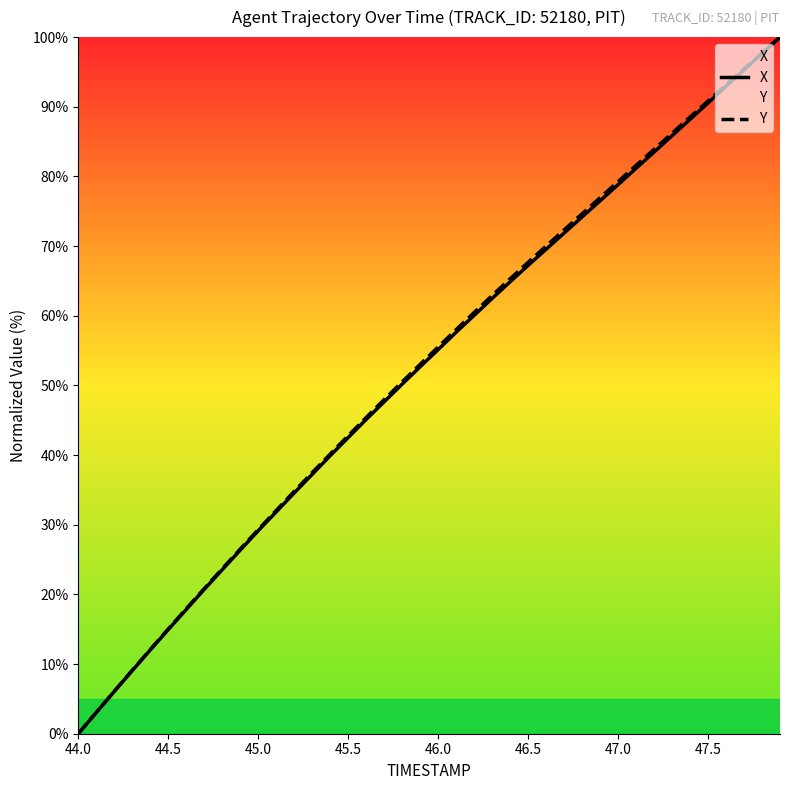

Reading right to left, what are all the values shown in this chart?

X: 100.0	97.6	95.3	92.9	90.5	88.2	85.8	83.5	81.2	78.8	76.5	74.2	71.9	69.5	67.2	64.9	62.5	60.1	57.6	55.1	52.7	50.2	47.6	45.1	42.5	39.9	37.2	34.6	31.8	29.1	26.4	23.5	20.7	17.8	14.9	12.0	9.1	6.1	3.0	0.0
Y: 100.0	97.7	95.4	93.1	90.8	88.5	86.2	83.9	81.6	79.3	76.9	74.6	72.3	70.0	67.7	65.3	62.9	60.5	58.0	55.5	53.0	50.5	48.0	45.4	42.8	40.1	37.5	34.8	32.1	29.3	26.5	23.7	20.8	17.9	15.0	12.1	9.1	6.1	3.1	0.0